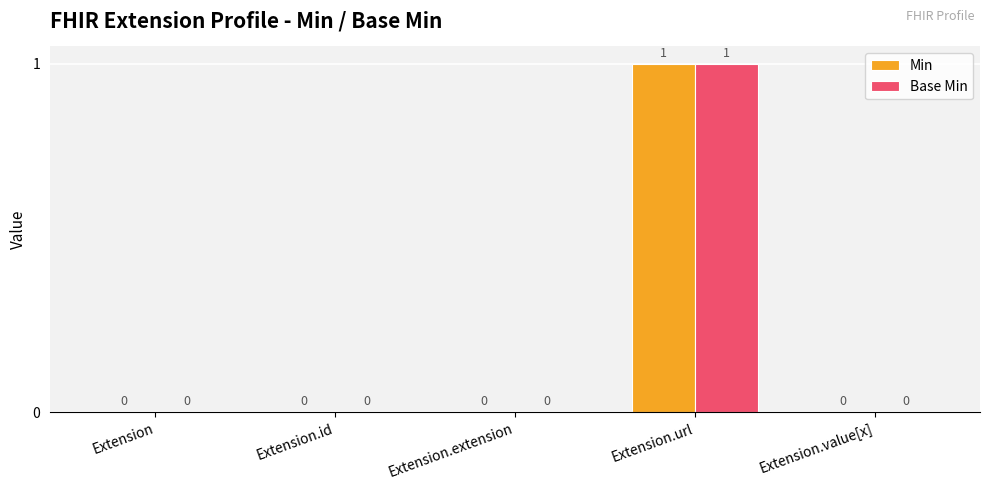

Are the bars grouped side by side (vs. stacked)?

Yes